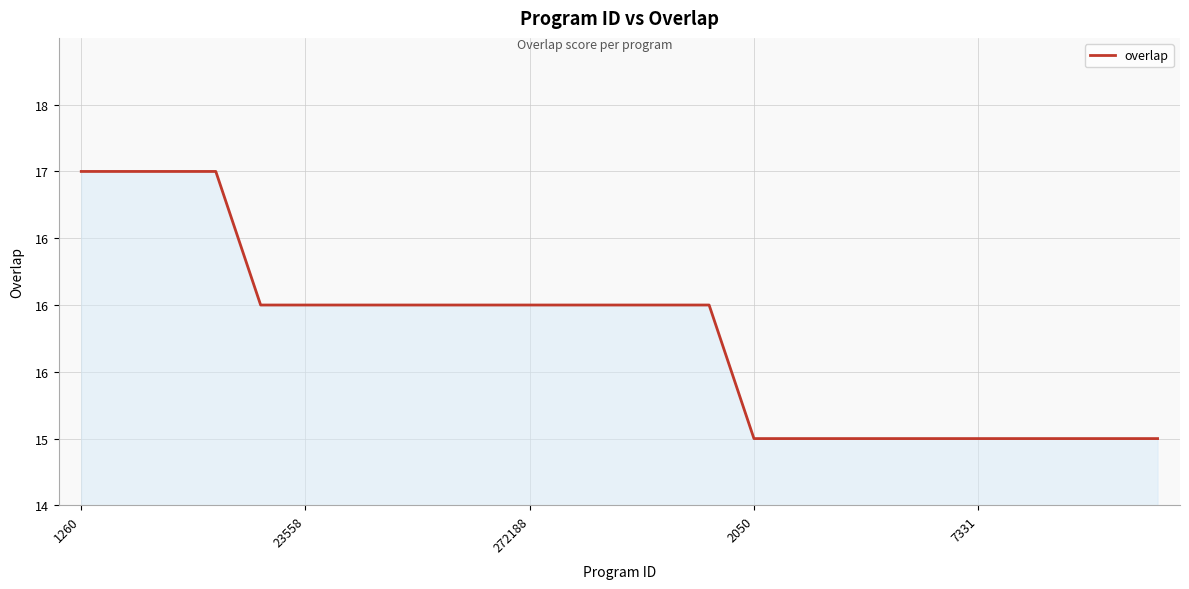

What is the average value?

16